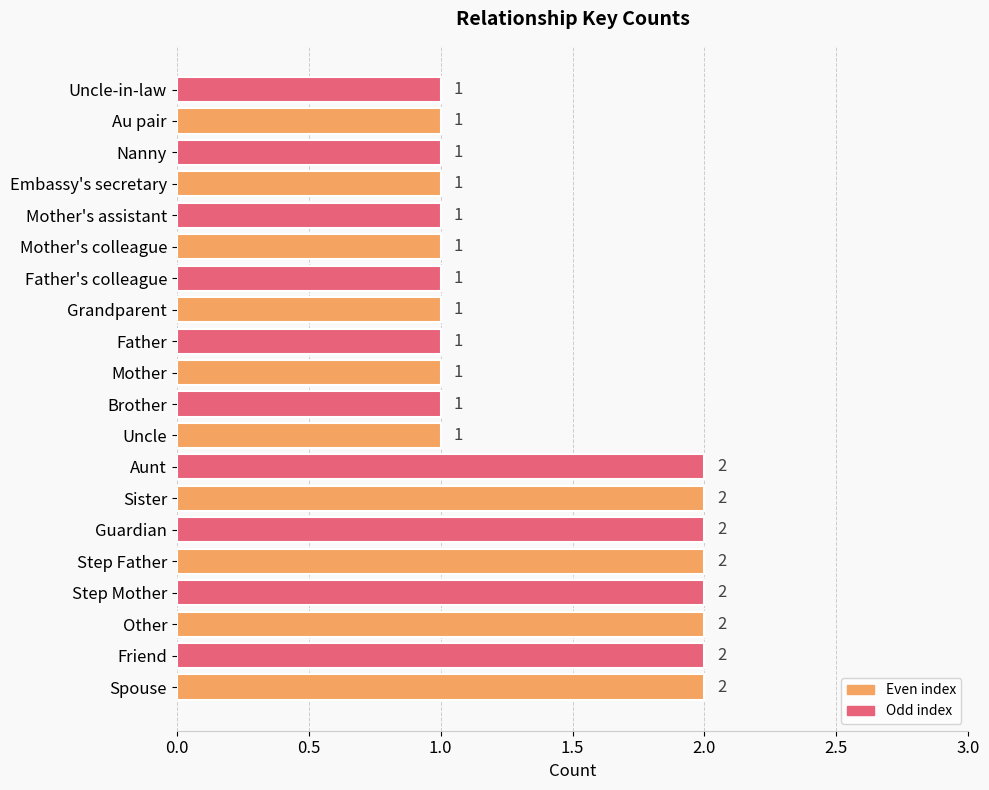

True or false: the data shows 1 at Friend.

False